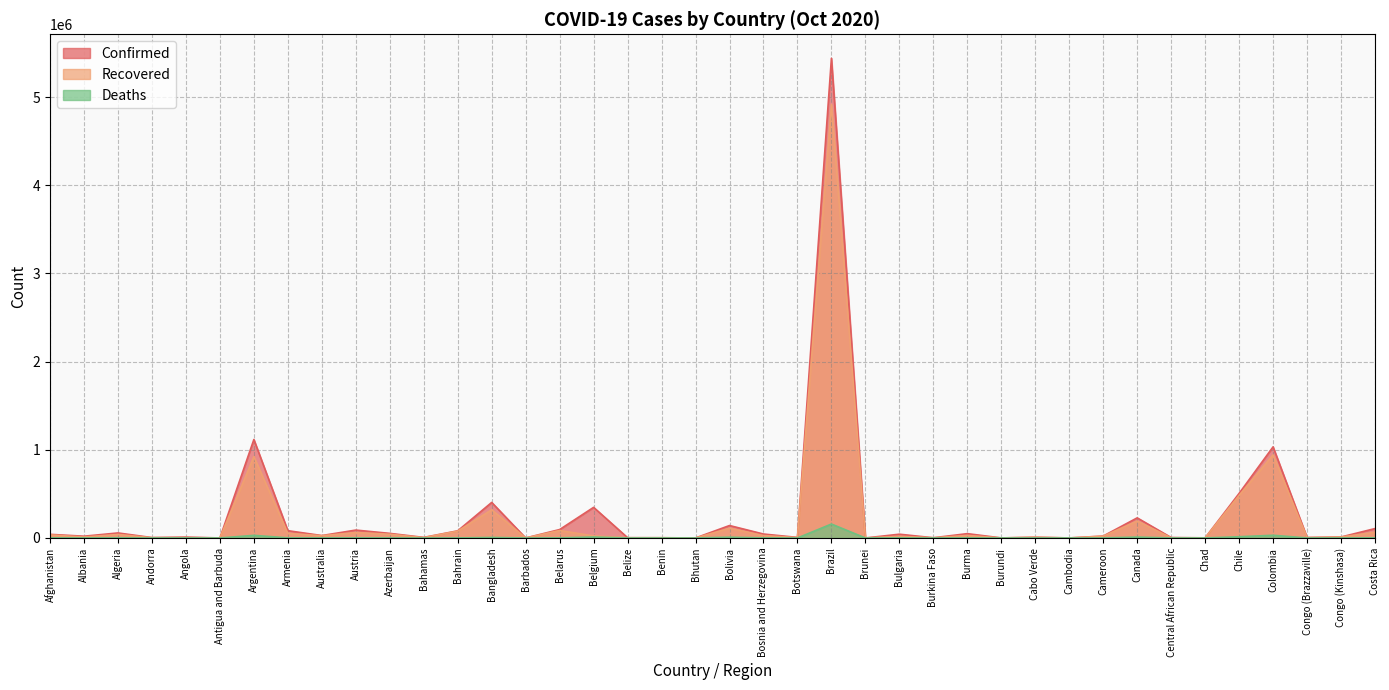

What is the sum of all Recovered values?

8542498